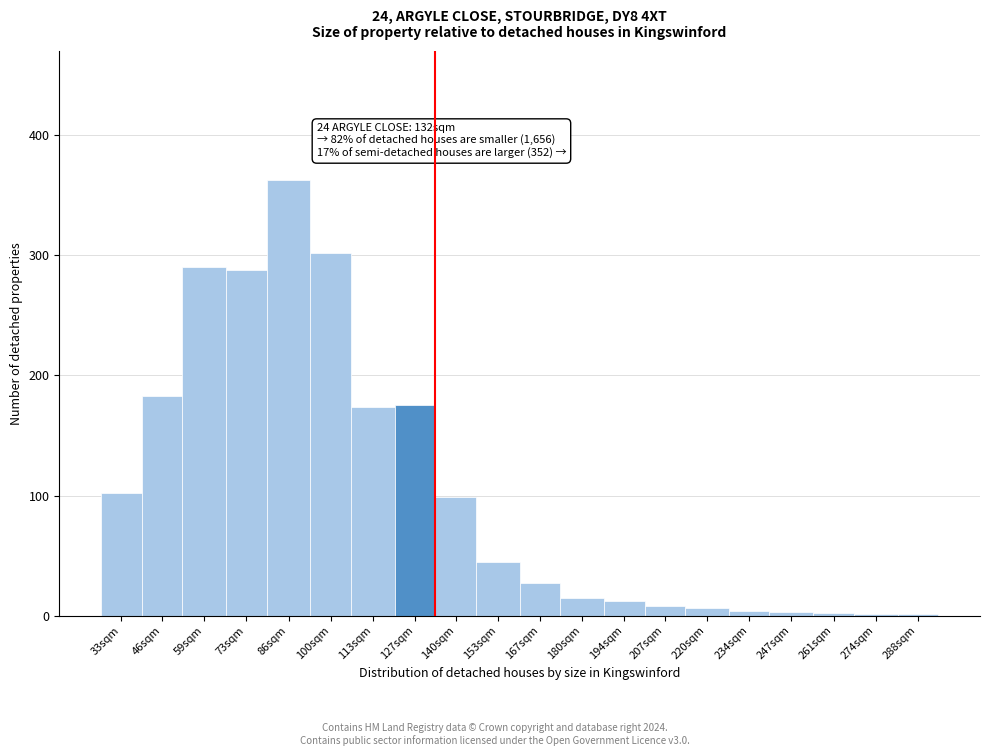

What is the maximum value shown in the chart?

363